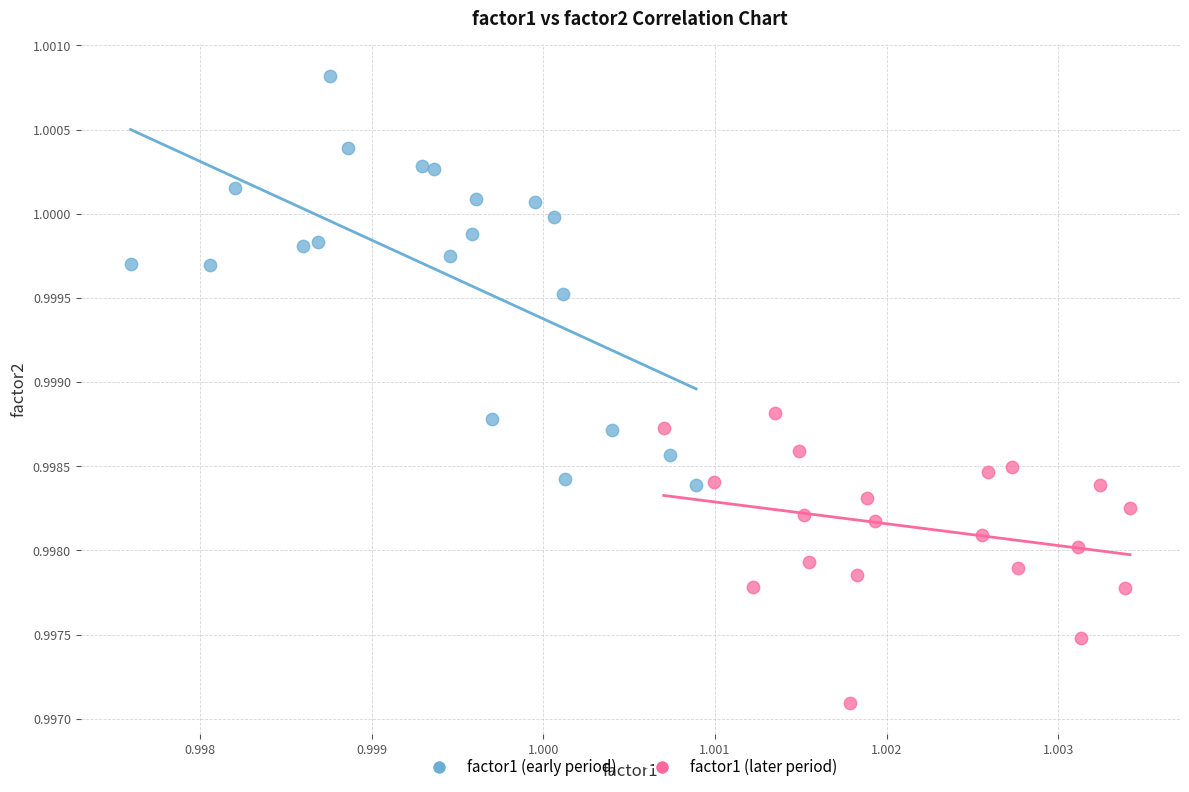

Which series contains the highest Y value?

factor1 (early period)